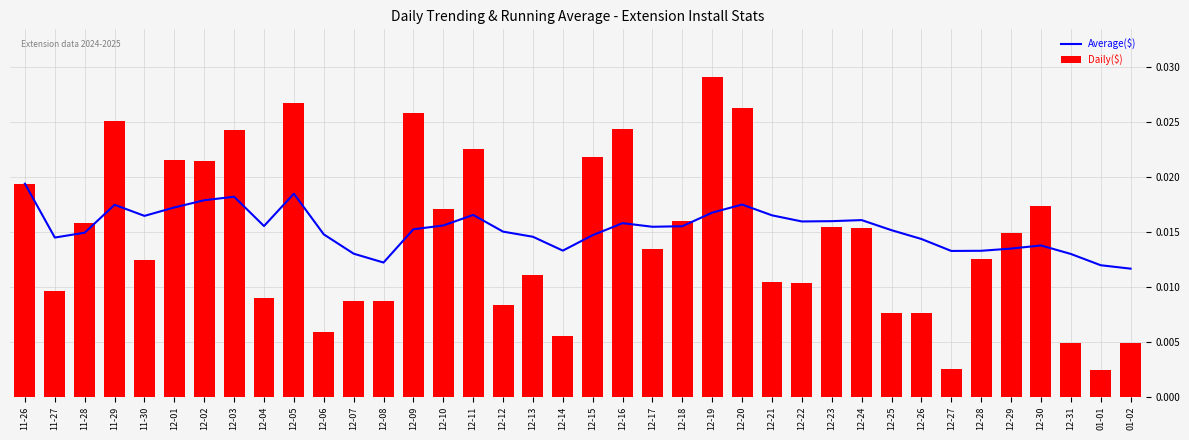

Count the number of data series in this chart.

2